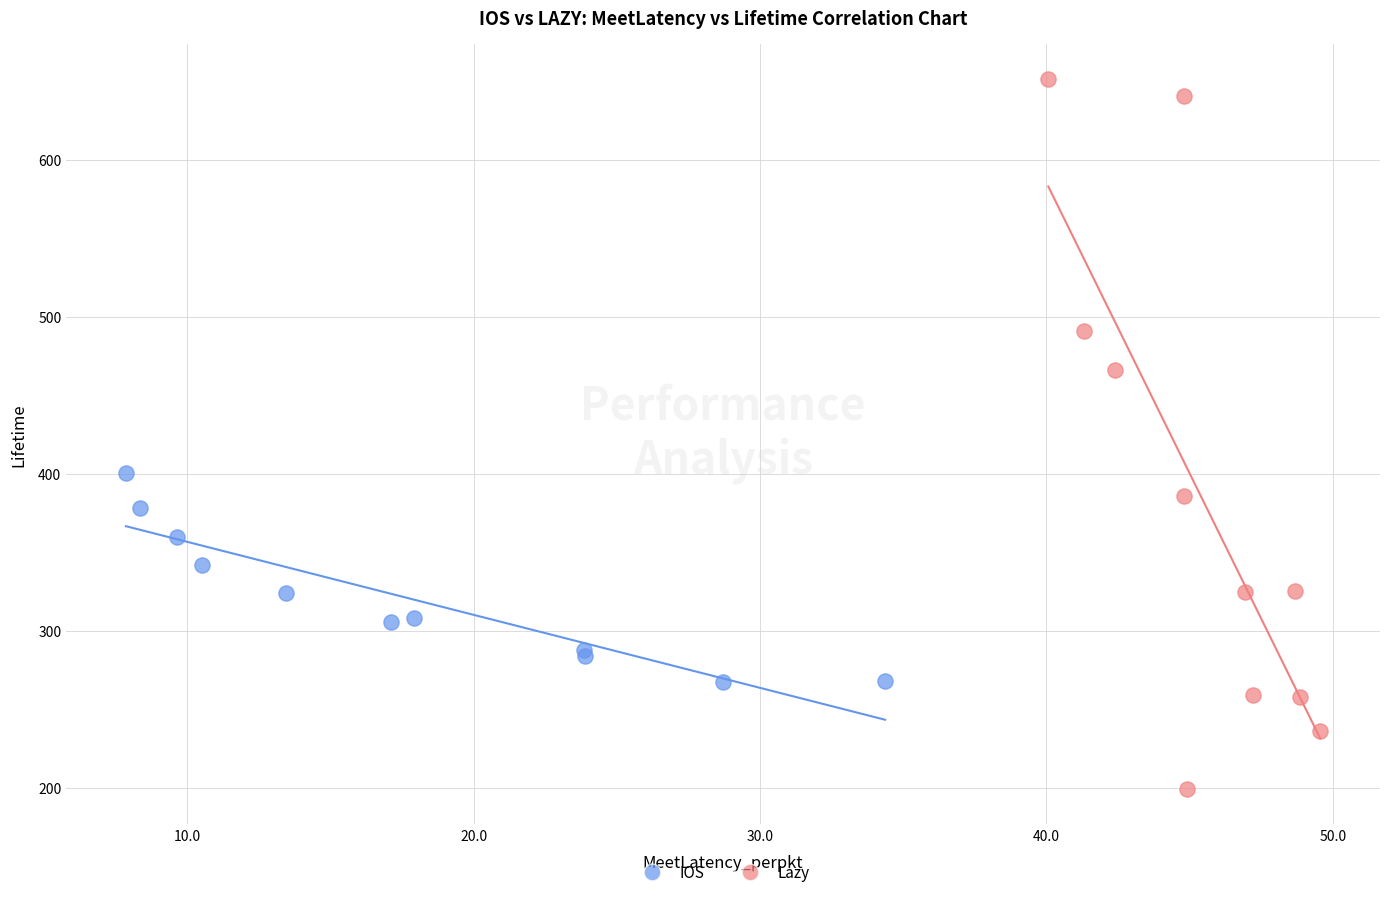

Which series contains the lowest Y value?

Lazy